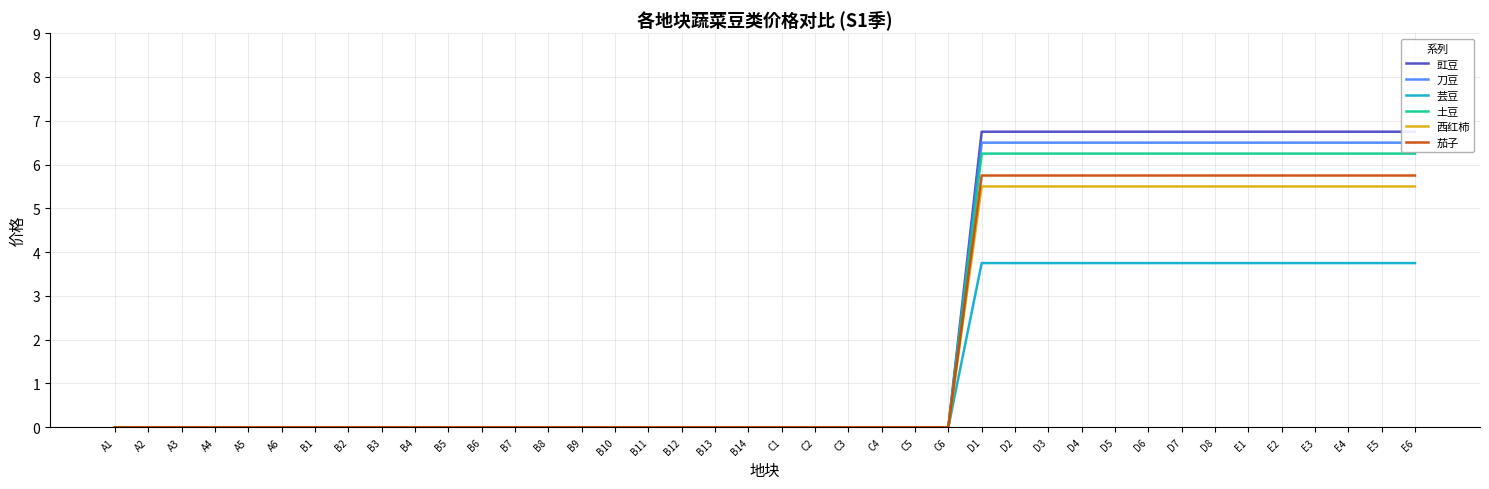

The 土豆 series shows 6.2 at E5. True or false?

True